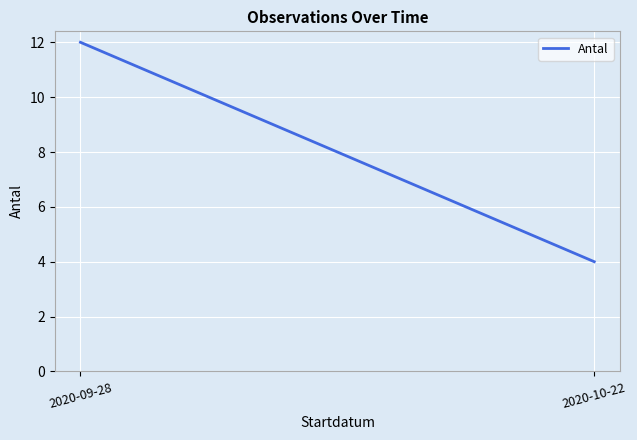

What position from the right is 2020-09-28?

2